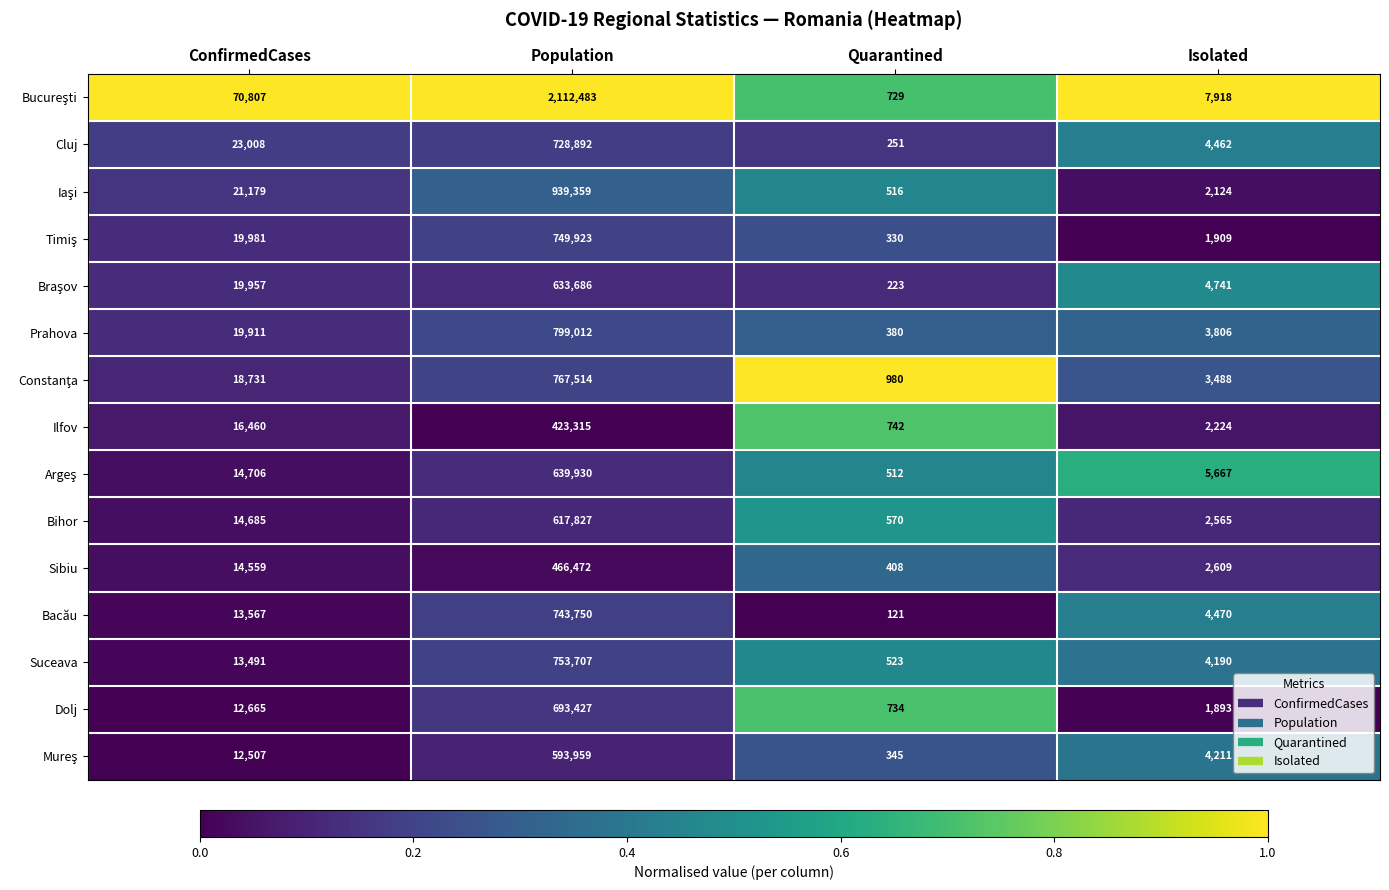

Which category has the highest value across all series?

Population